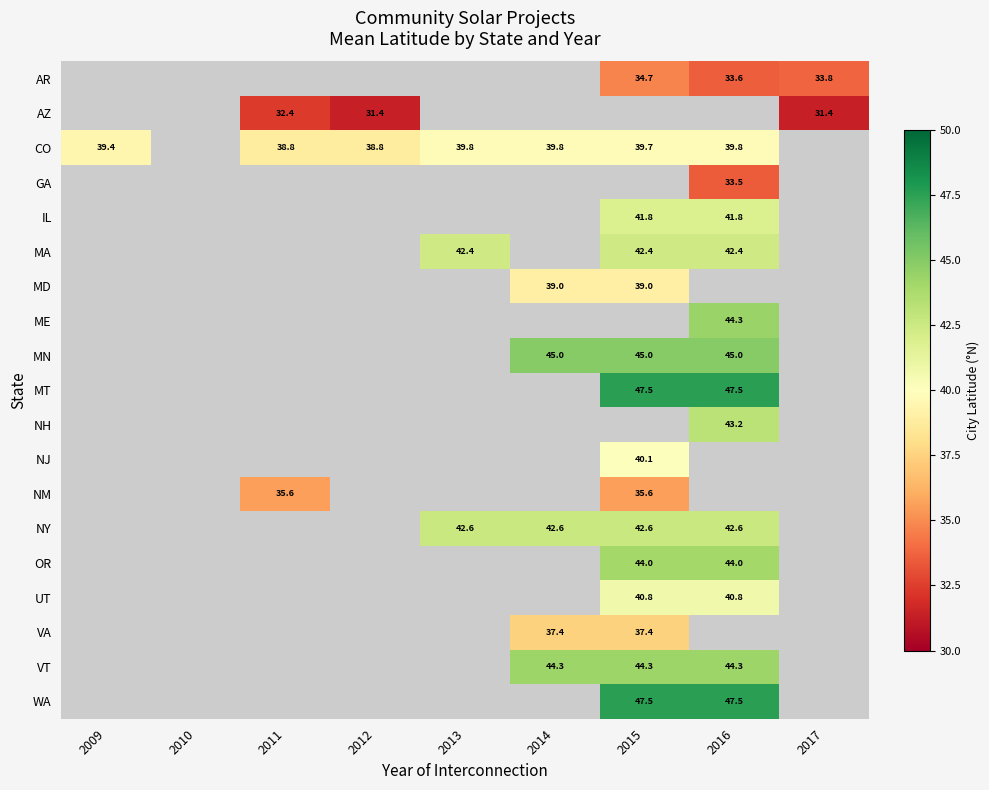

Which series changed the most between 2011 and 2013?

CO